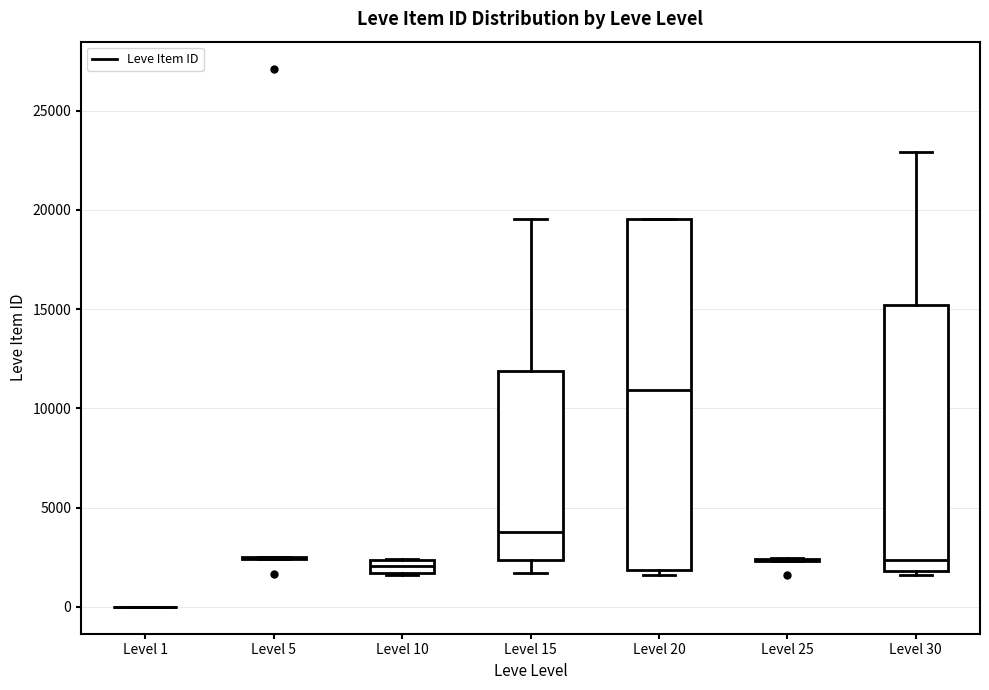

Where is the upper edge of the box for Level 20 on the y-axis? The values are not printed on the chart, so give them approximately, as read against the axis.

19500